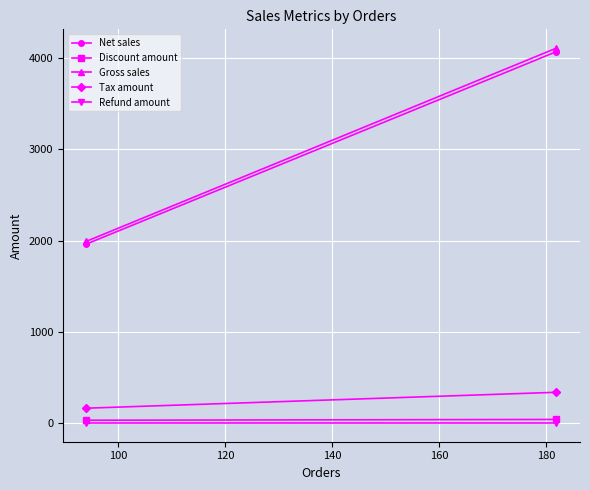

Which has a higher value, 100 or 80?

100